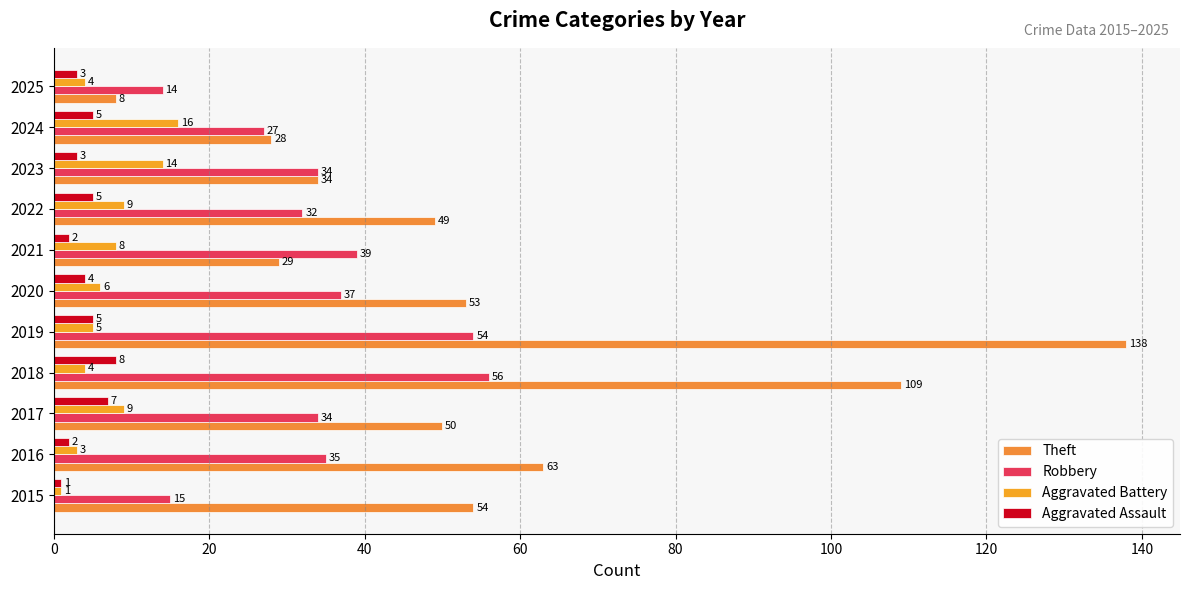

What are all the series names shown in the legend?

Theft, Robbery, Aggravated Battery, Aggravated Assault